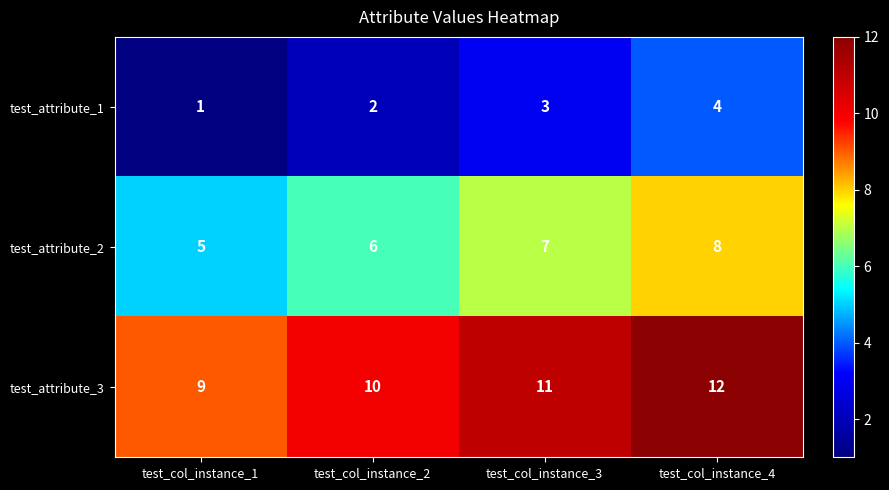

True or false: test_attribute_2 has a value of 3 at test_col_instance_2.

False